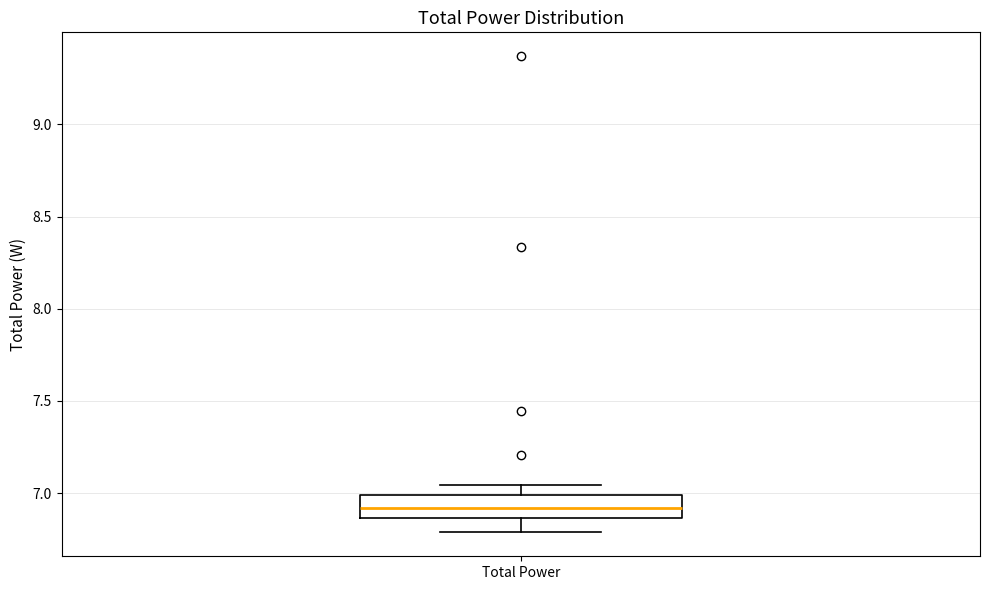

Where does the lower whisker of the box for Total Power end on the y-axis? The values are not printed on the chart, so give them approximately, as read against the axis.

6.80